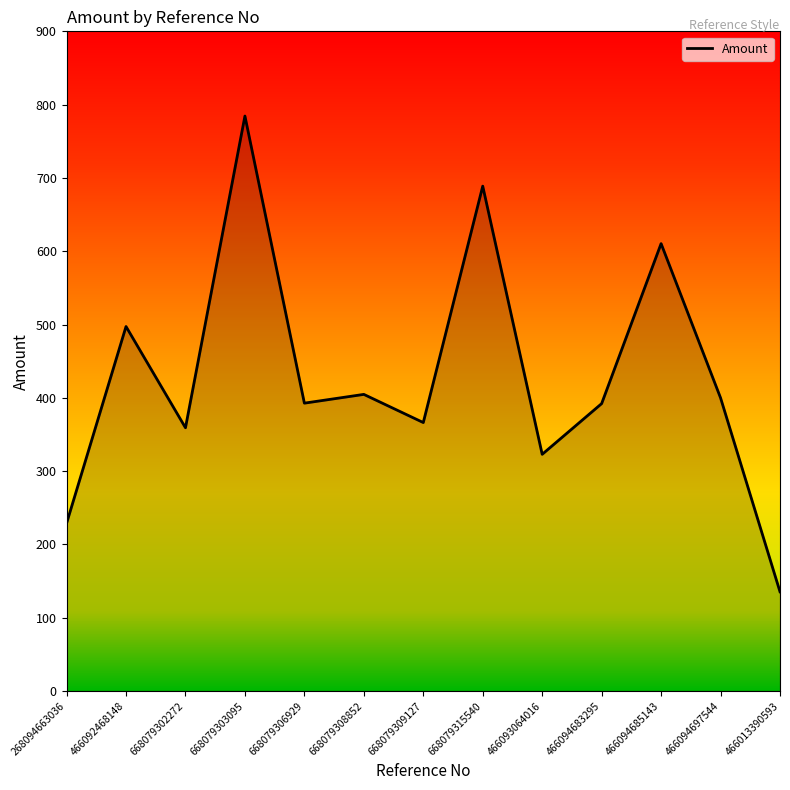

How many categories are shown in the chart?

13